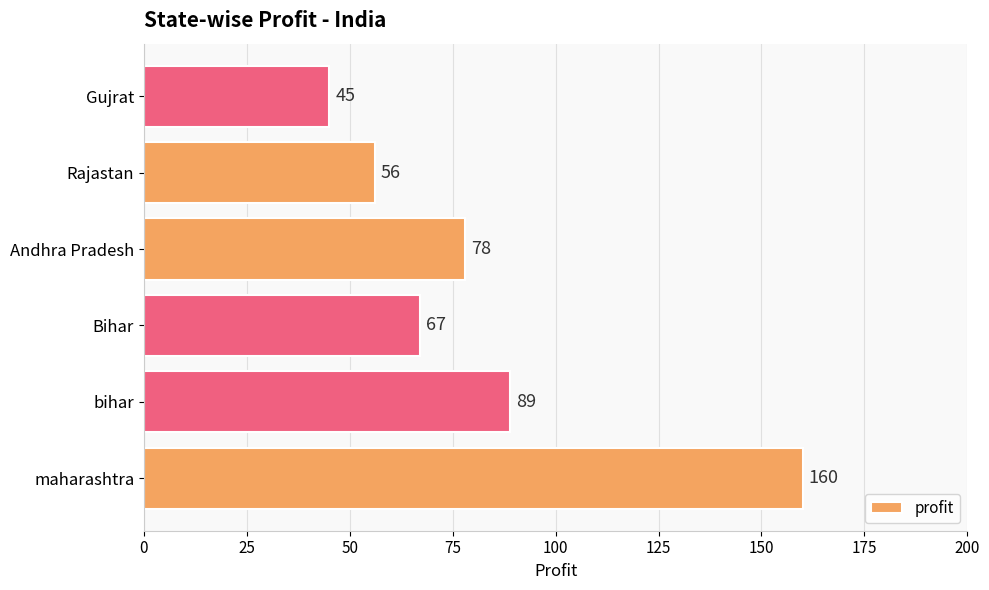

What is the change in value from maharashtra to bihar?

-71